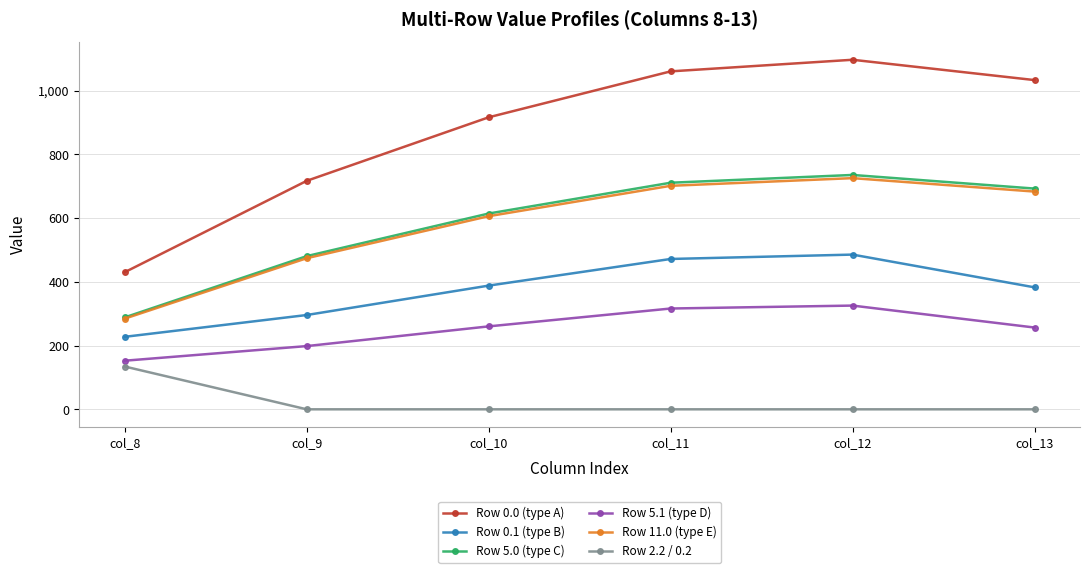

True or false: Row 2.2 / 0.2 and Row 11.0 (type E) intersect in this chart.

False